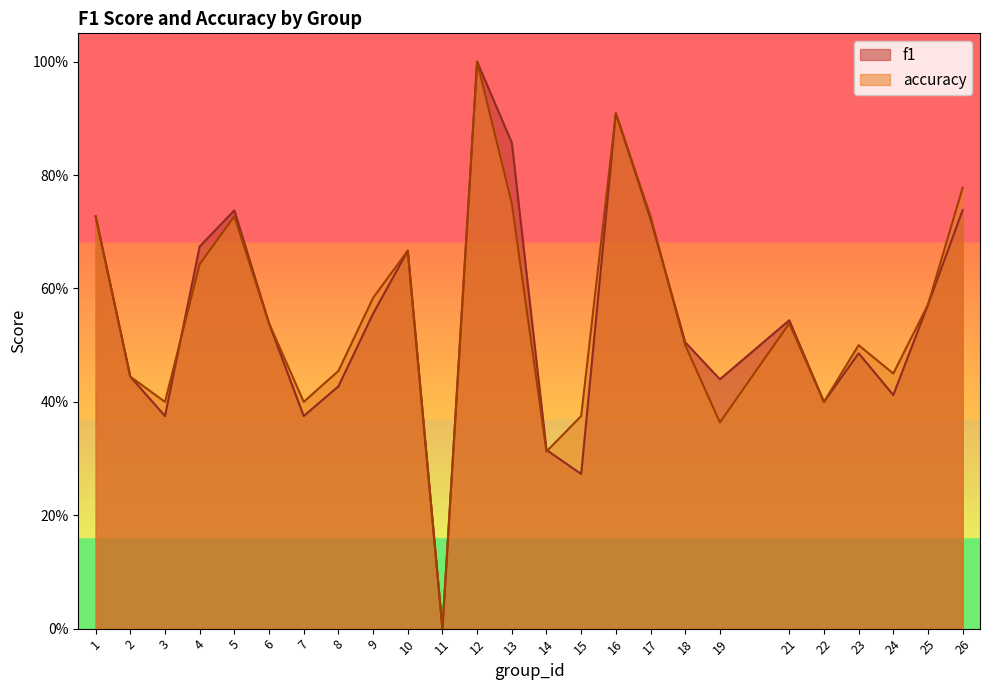

Is the value of accuracy at 25 greater than the value of f1 at 3?

Yes